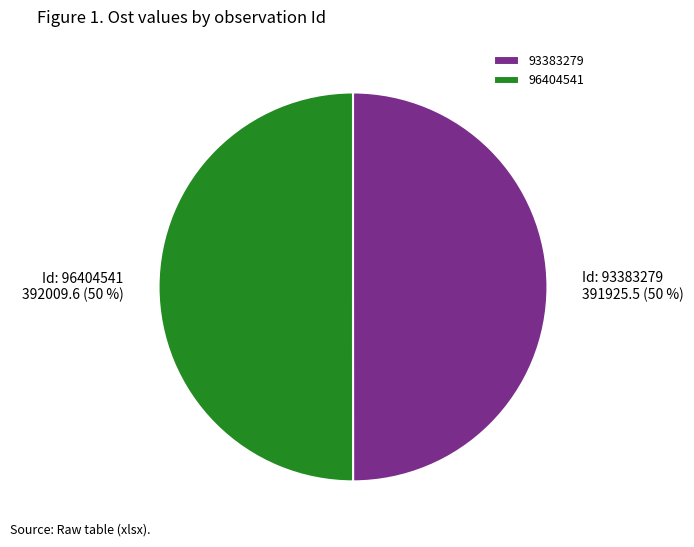

To the nearest percent, what portion does 96404541 represent?

50%